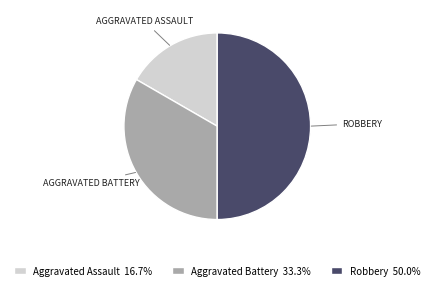

What is the ratio of the value at Aggravated Battery 33.3% to the value at Robbery 50.0%?

0.7